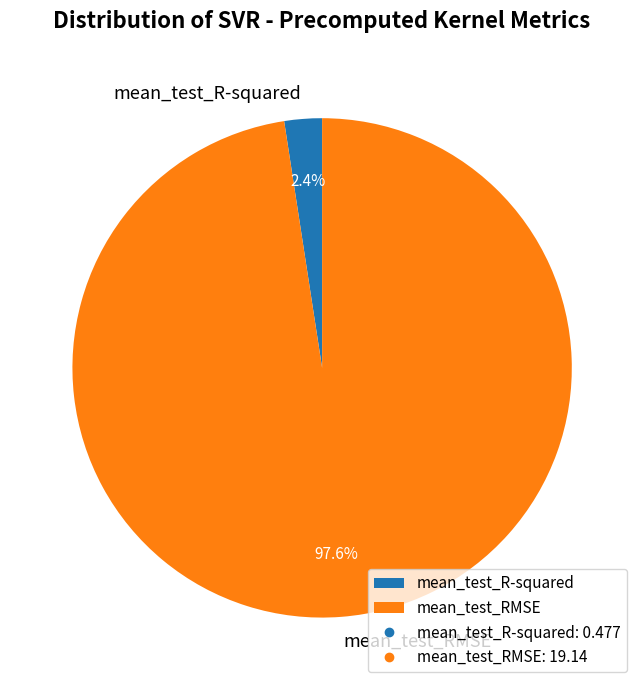

Which slice is the smallest?

mean_test_R-squared